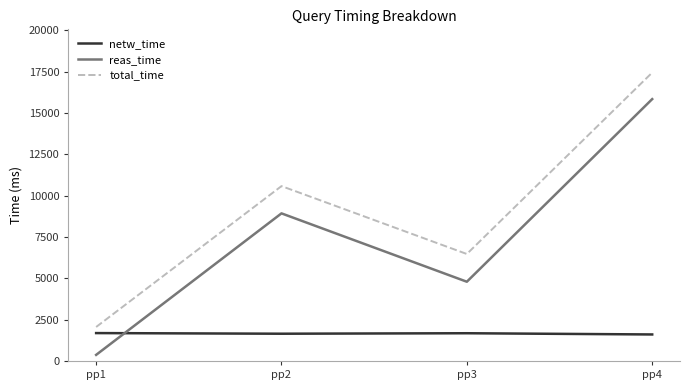

Rank the series at pp2 from lowest to highest value.

netw_time, reas_time, total_time